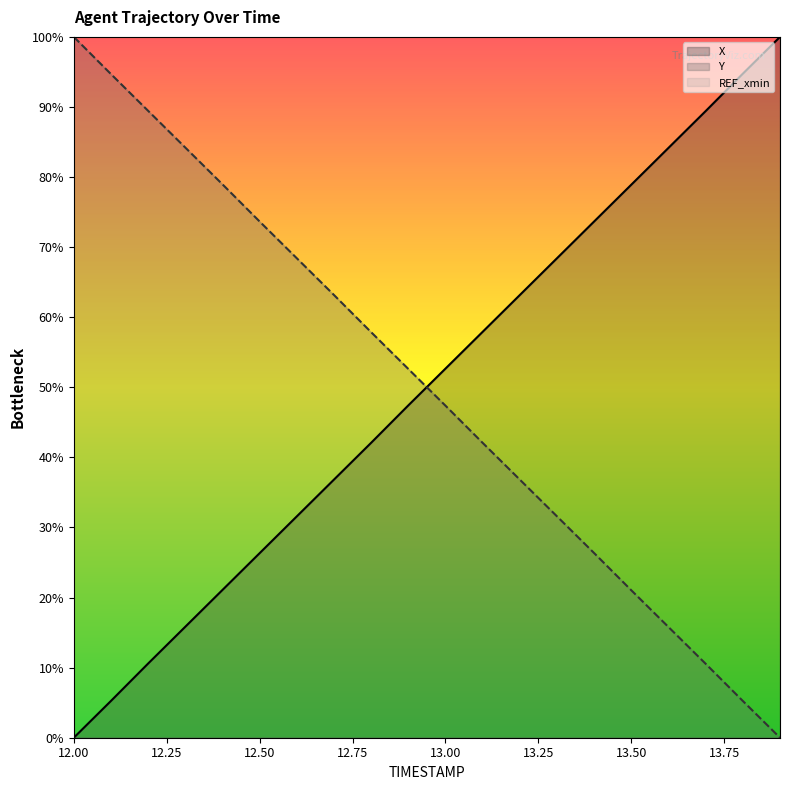

Which series has the widest spread of values?

X